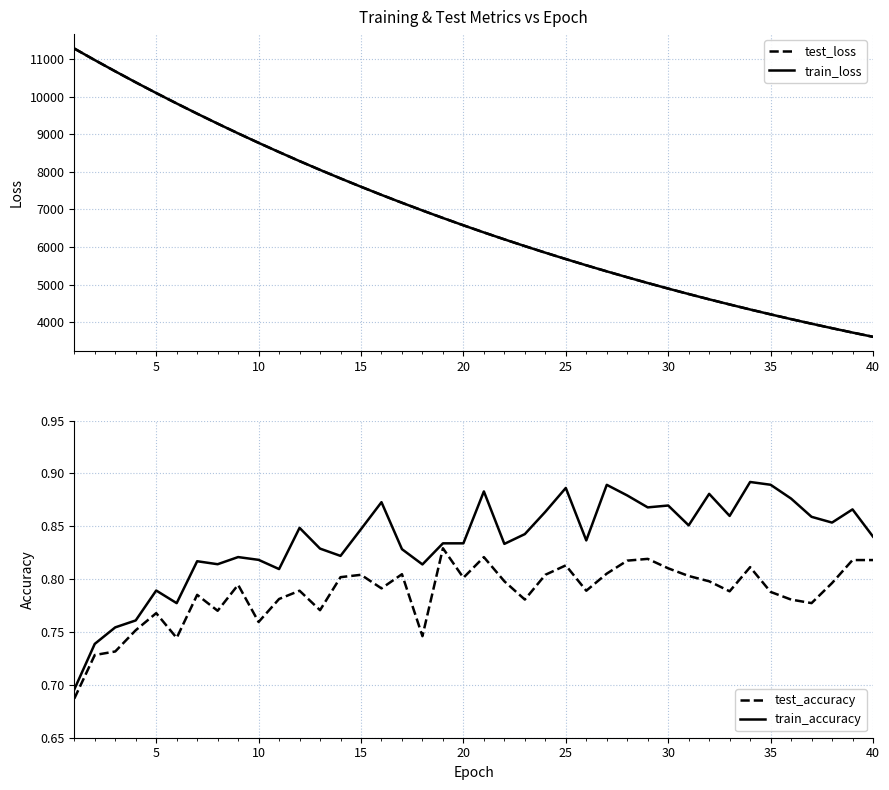

What is the value of the train_accuracy point at the 27th from the left?

0.9